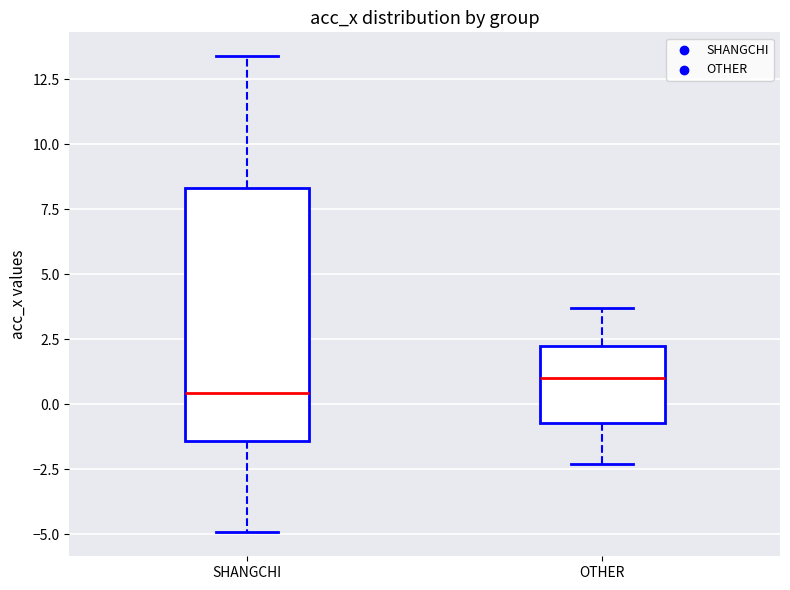

Which box is the tallest, from its lower edge to its upper edge?

SHANGCHI